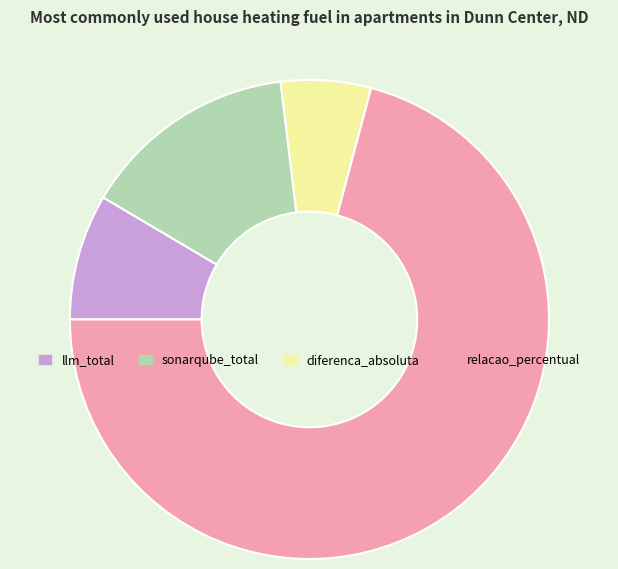

What is the smallest slice in the pie chart?

diferenca_absoluta